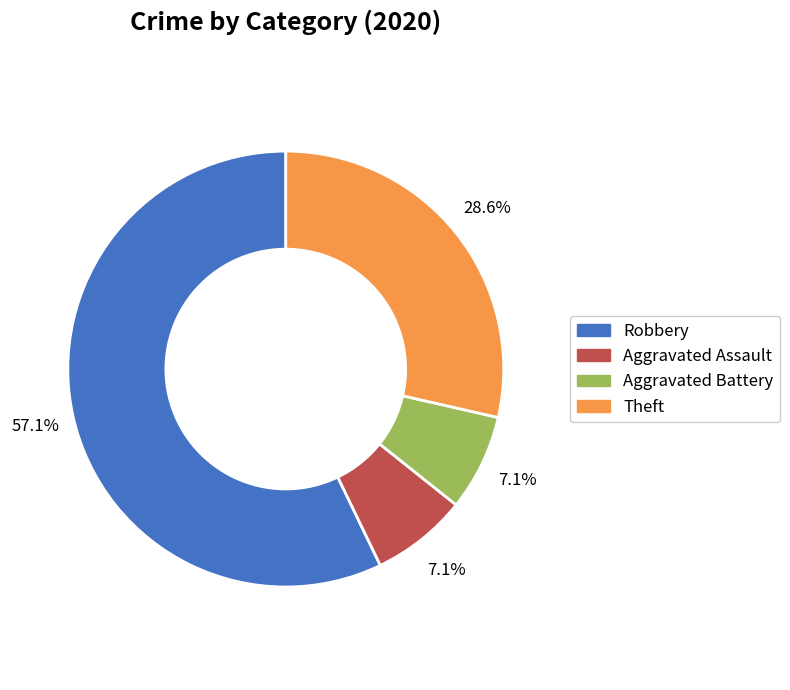

Does Robbery account for over 50% of the chart?

Yes